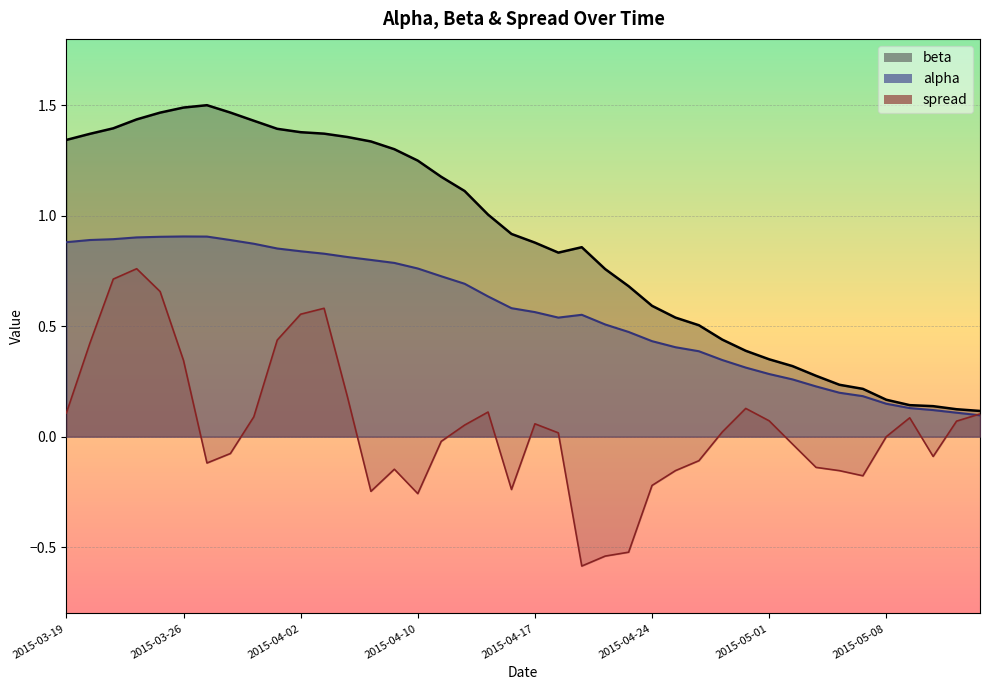

True or false: alpha and beta intersect in this chart.

False